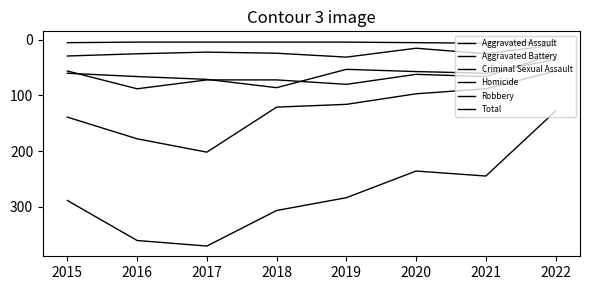

How many lines are shown in the chart?

6